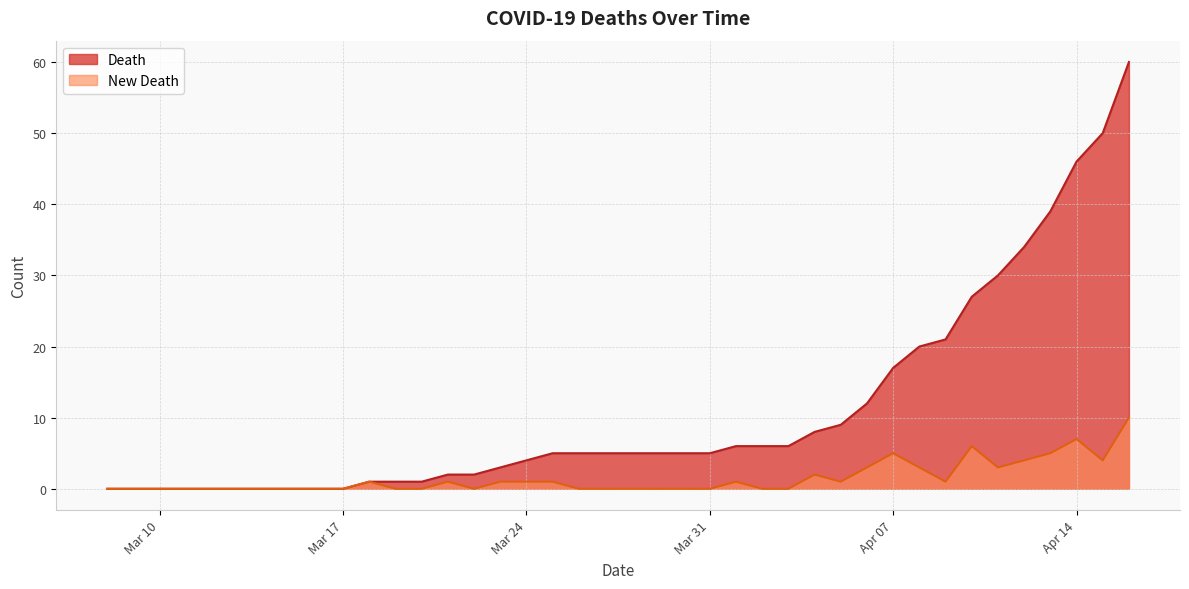

At how many categories does at least one series exceed 42?

3